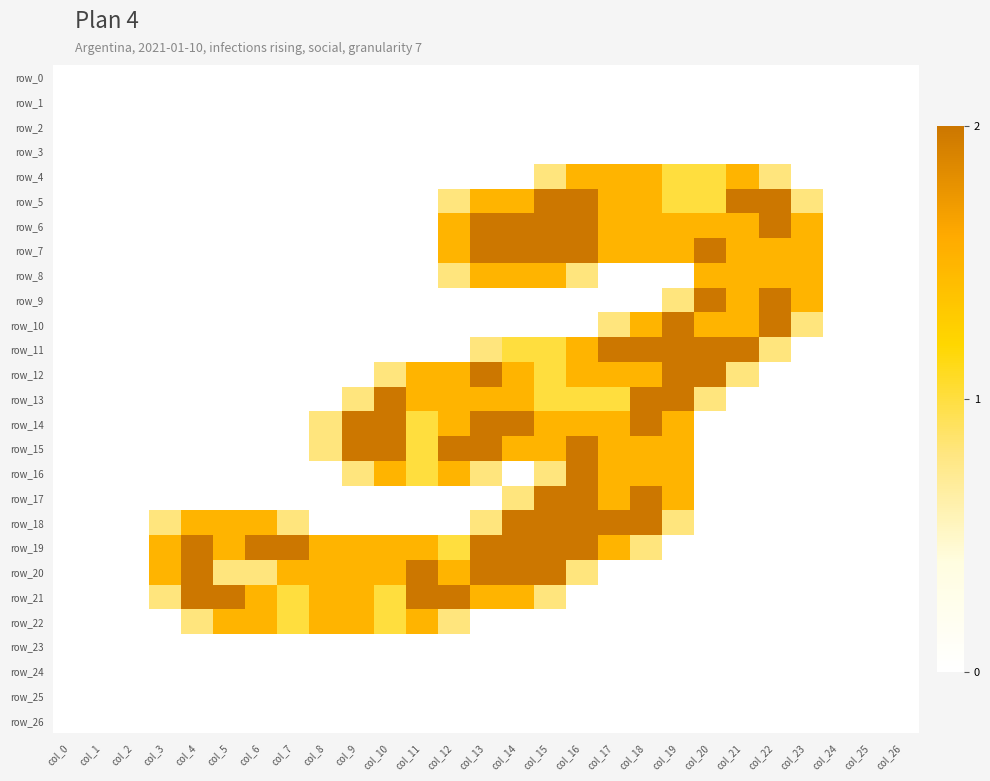

Count the number of data series in this chart.

27